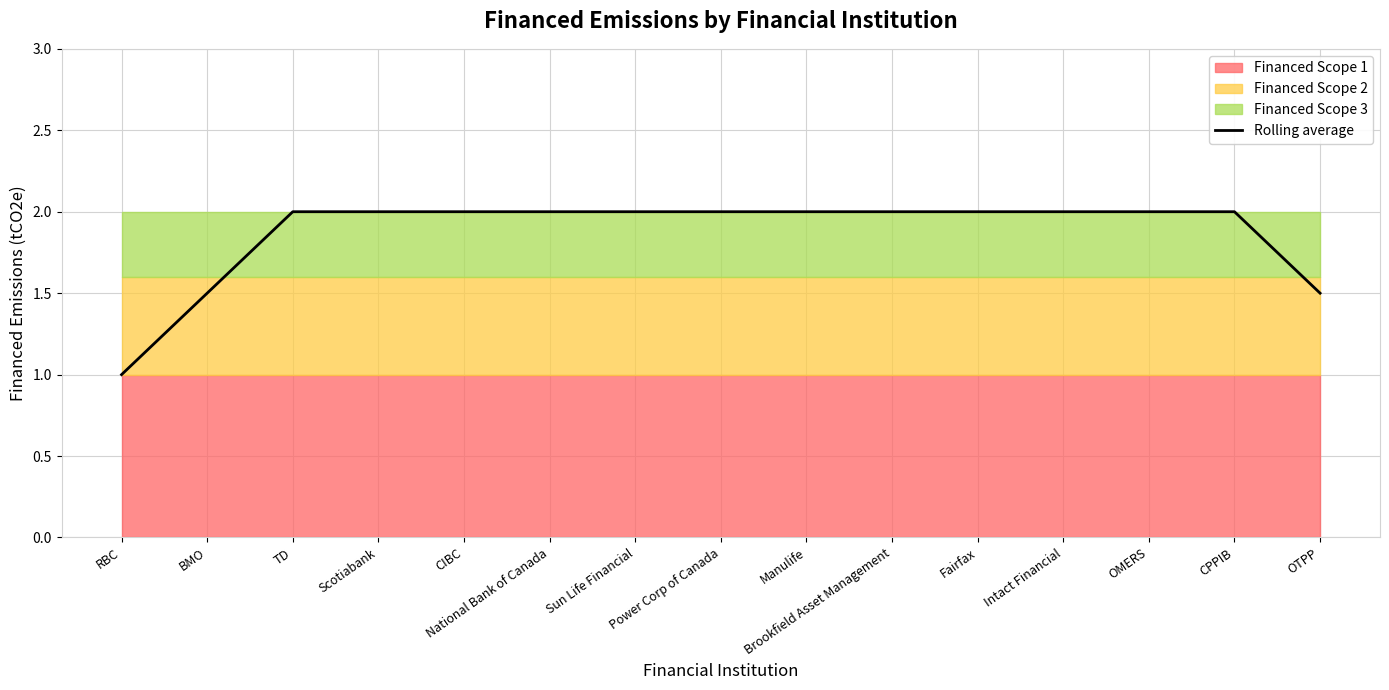

What is the value of the 1st point from the left?

1.0